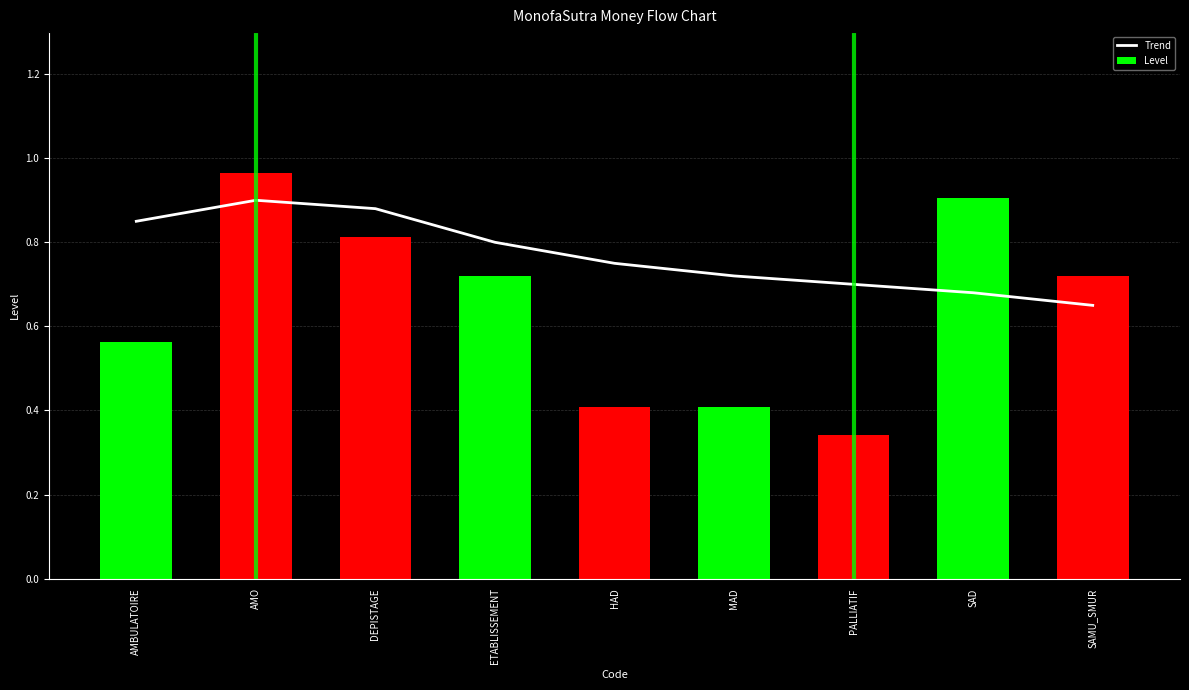

How many series are shown in this chart?

2